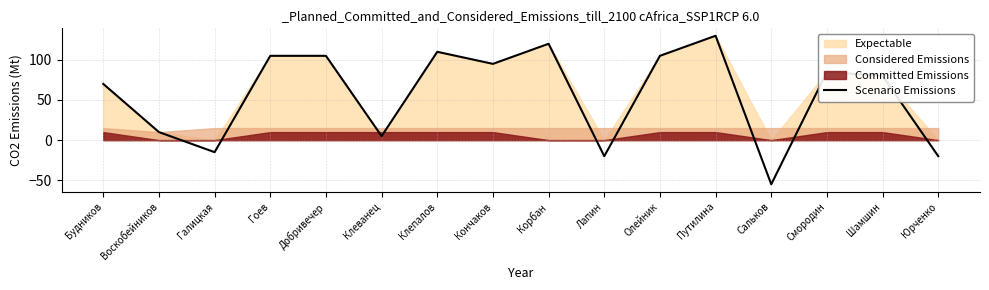

What is the greatest value displayed?

130